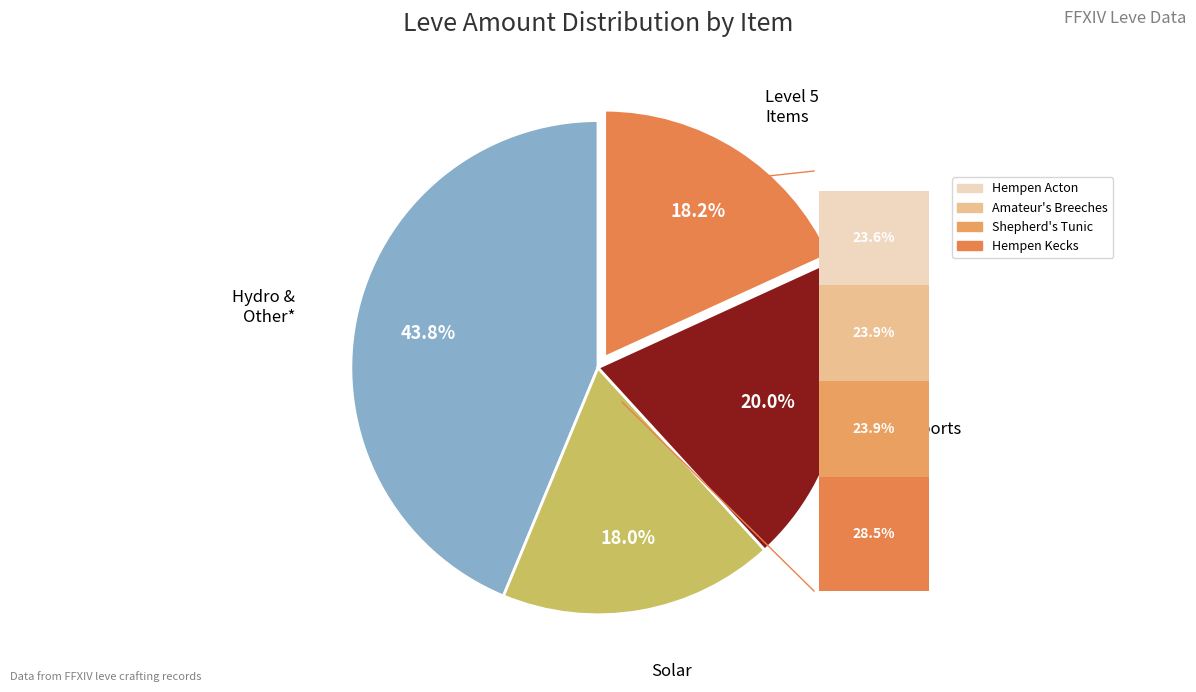

True or false: Amateur's Breeches accounts for 1% of the total.

False